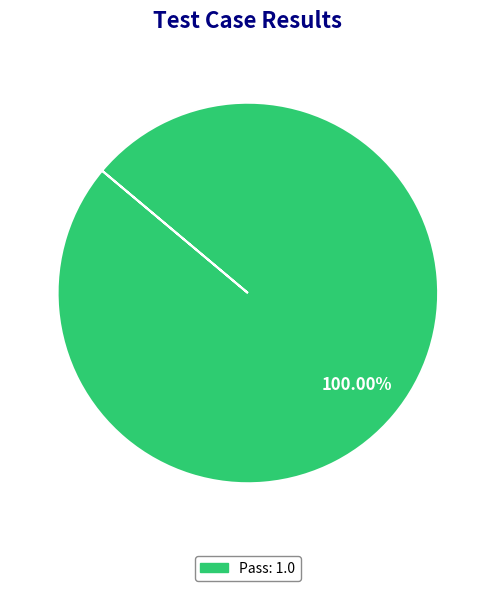

Is there any slice that represents more than half of the pie?

Yes